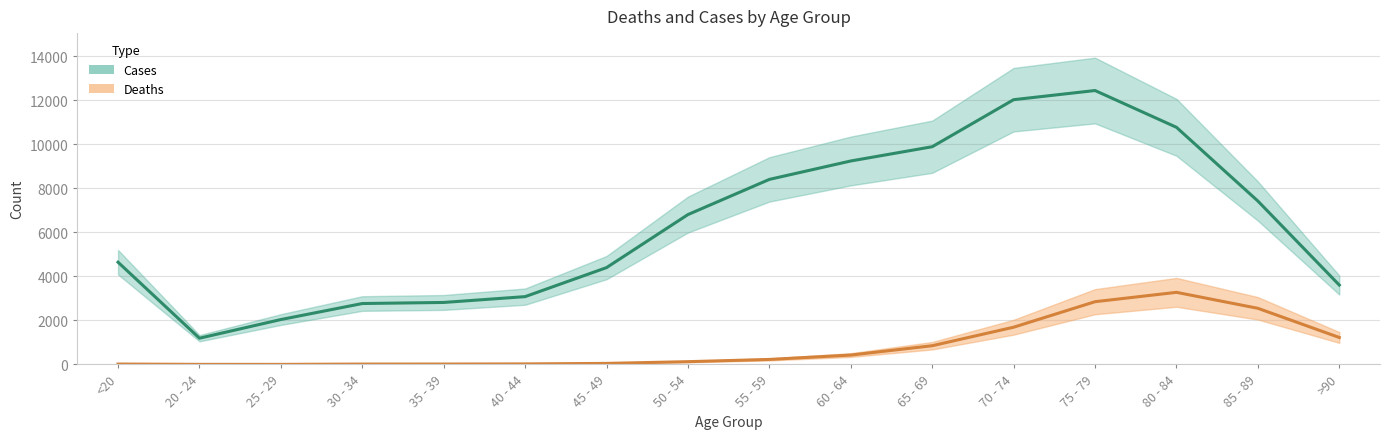

At which category does the chart reach its minimum across all series?

25 - 29